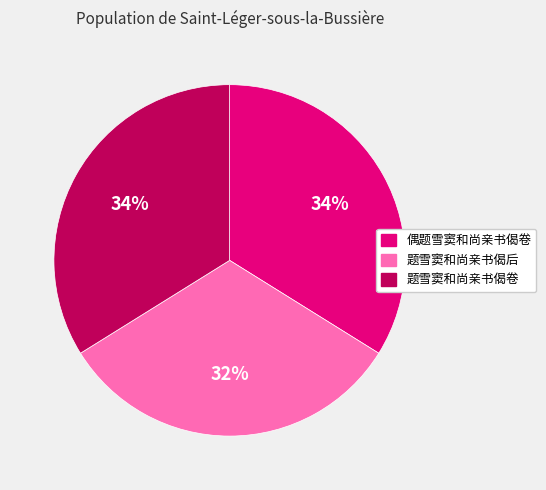

Is it true that 题雪窦和尚亲书偈卷 is 24% of the pie?

False